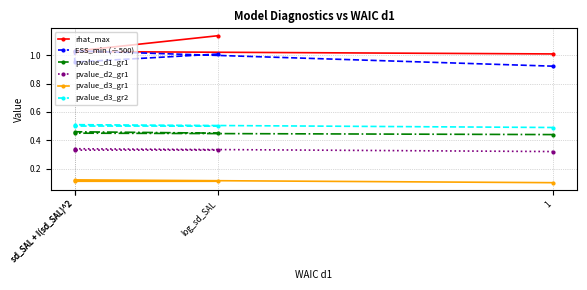

Rank the series by their maximum value, from highest to lowest.

rhat_max, ESS_min (÷500), pvalue_d3_gr2, pvalue_d1_gr1, pvalue_d2_gr1, pvalue_d3_gr1